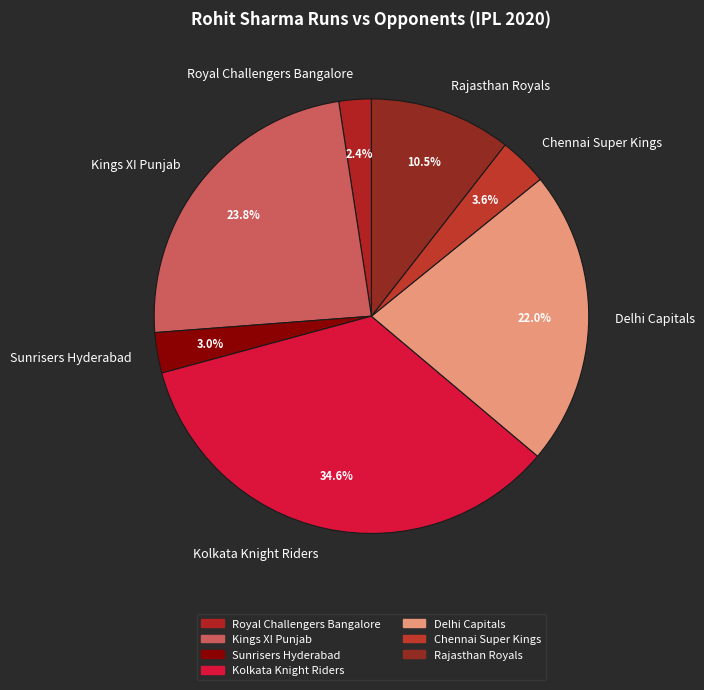

To the nearest percent, what is the difference between the largest and smallest slice percentages?

32%